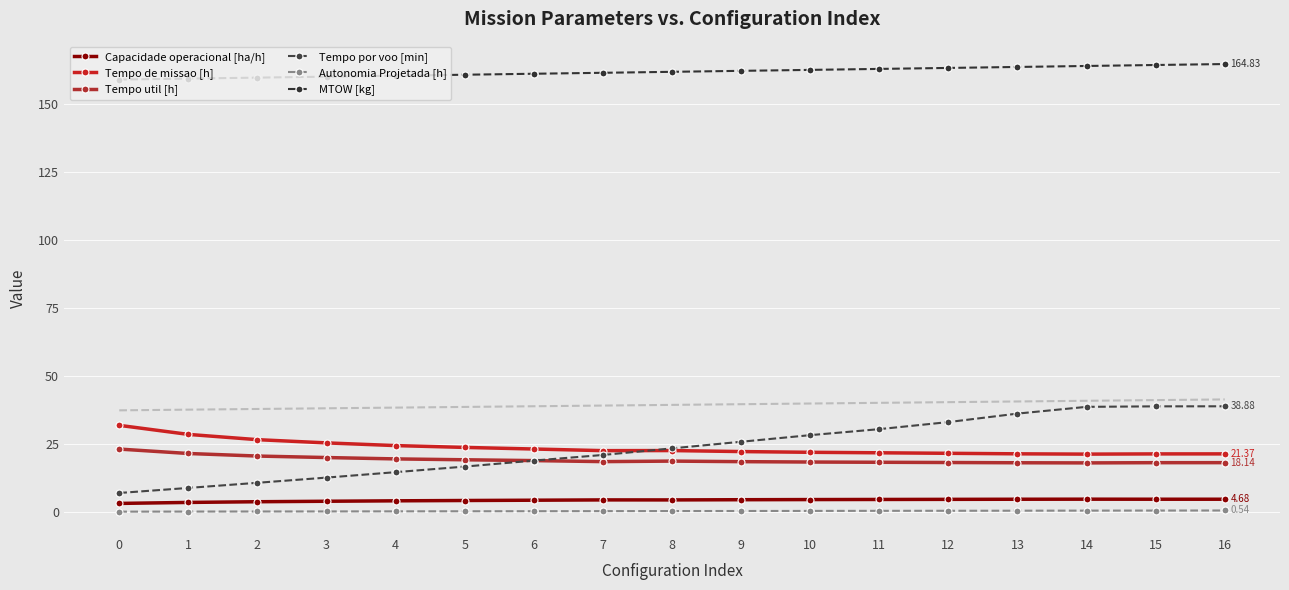

What is the value of the MTOW [kg] point at the 9th from the left?

162.0